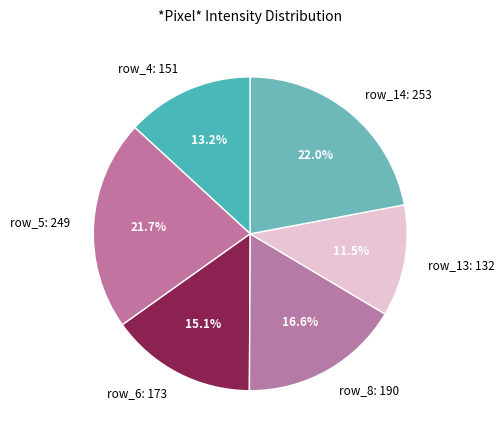

To the nearest percent, what is the average slice percentage?

17%